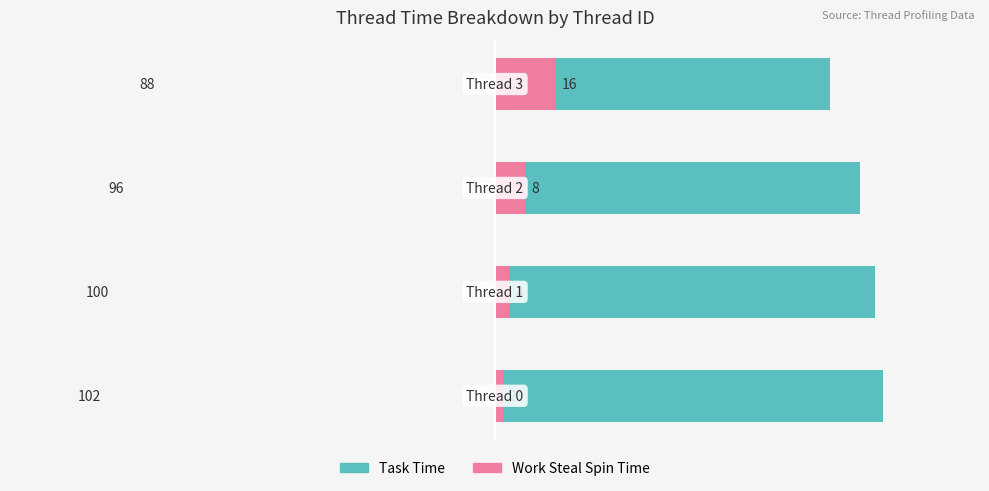

How many bars are there in total?

8